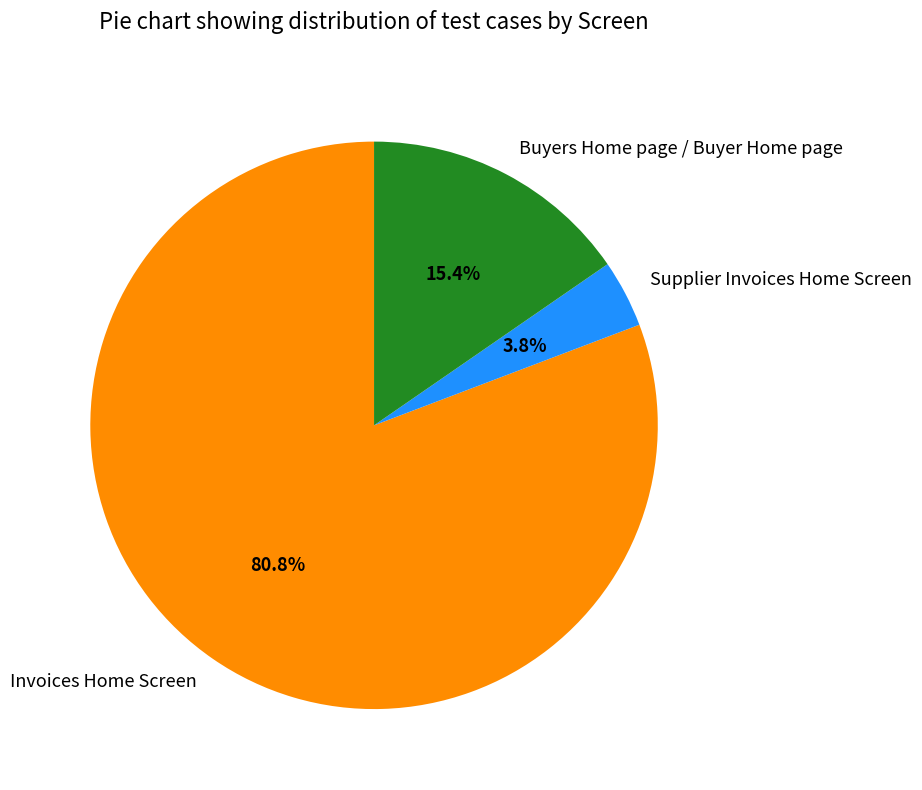

Which has a higher value, Supplier Invoices Home Screen or Buyers Home page / Buyer Home page?

Buyers Home page / Buyer Home page